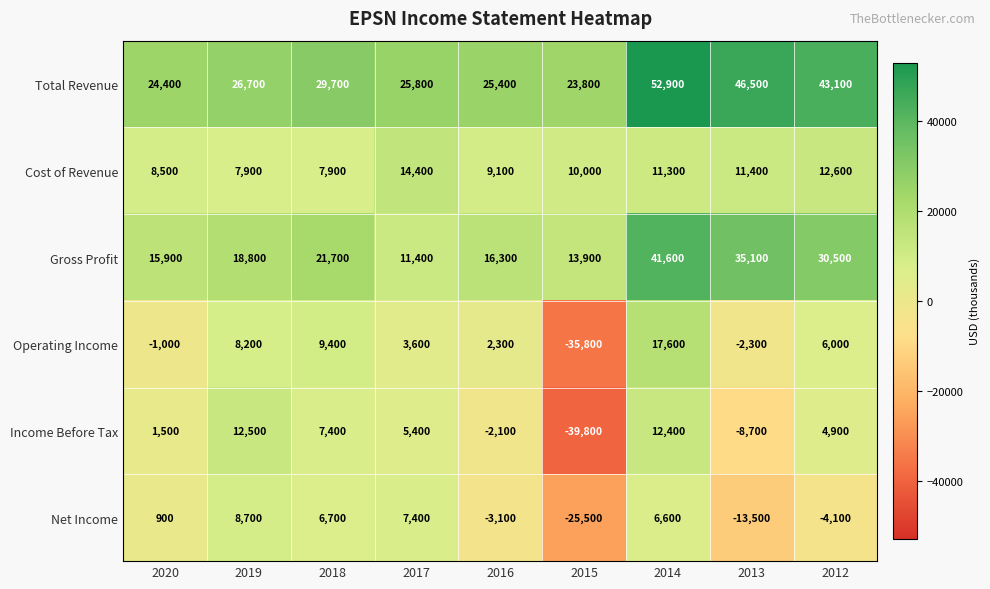

Which series has the largest range (max minus min)?

Operating Income